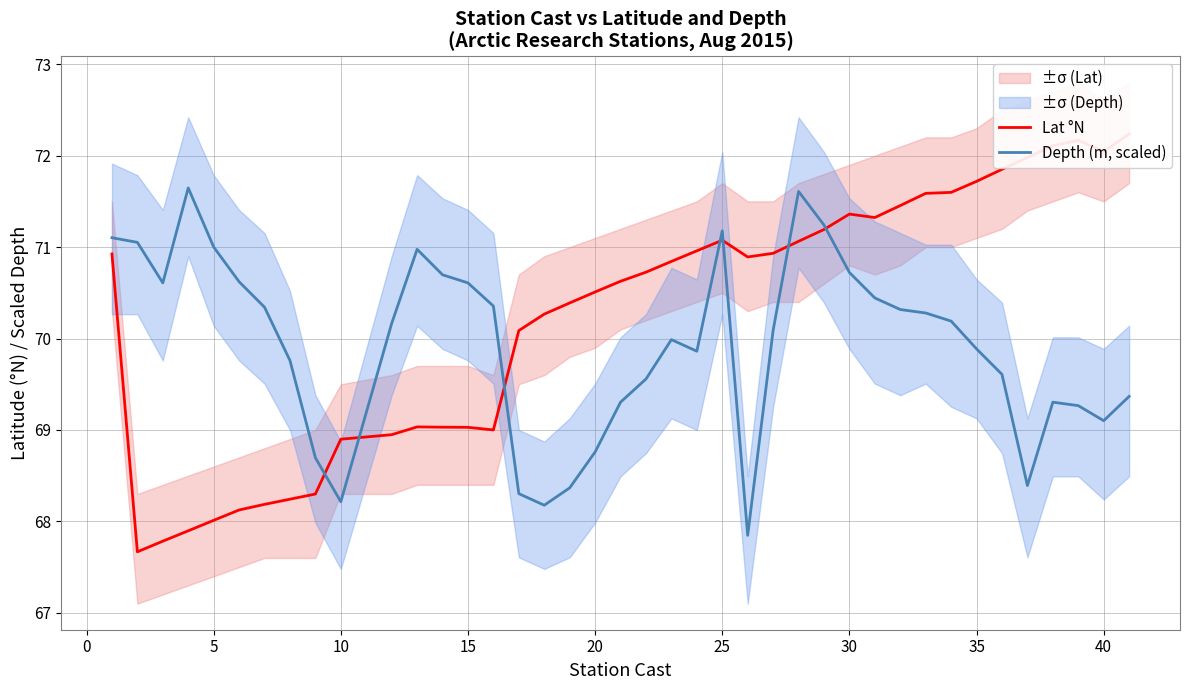

What is the minimum value for Depth (m, scaled)?

67.8